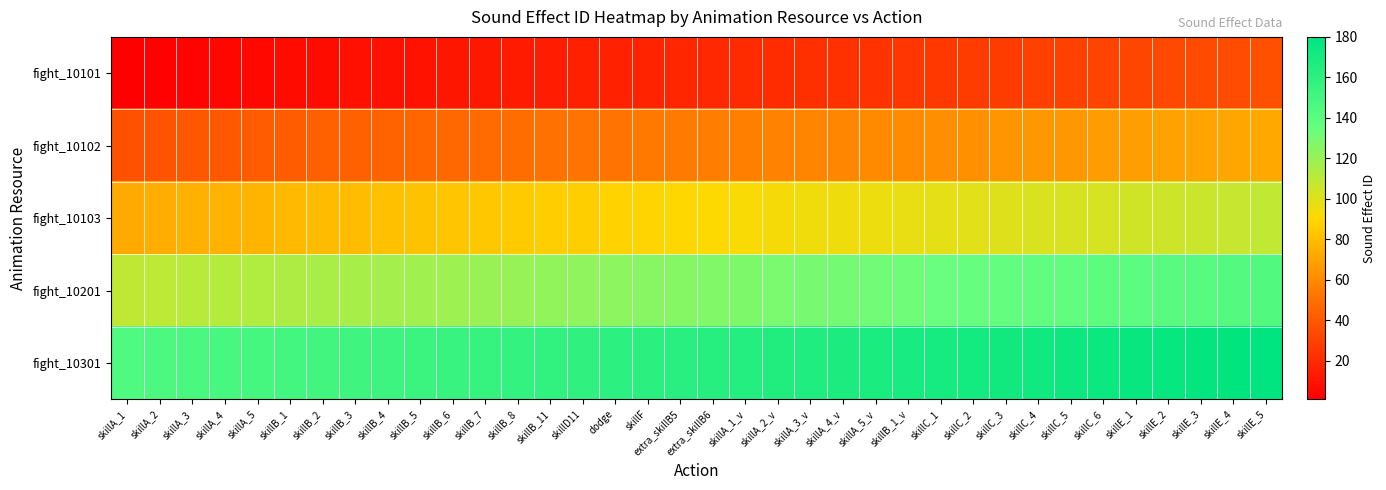

What is the total value across all series at skillA_1_v?

460